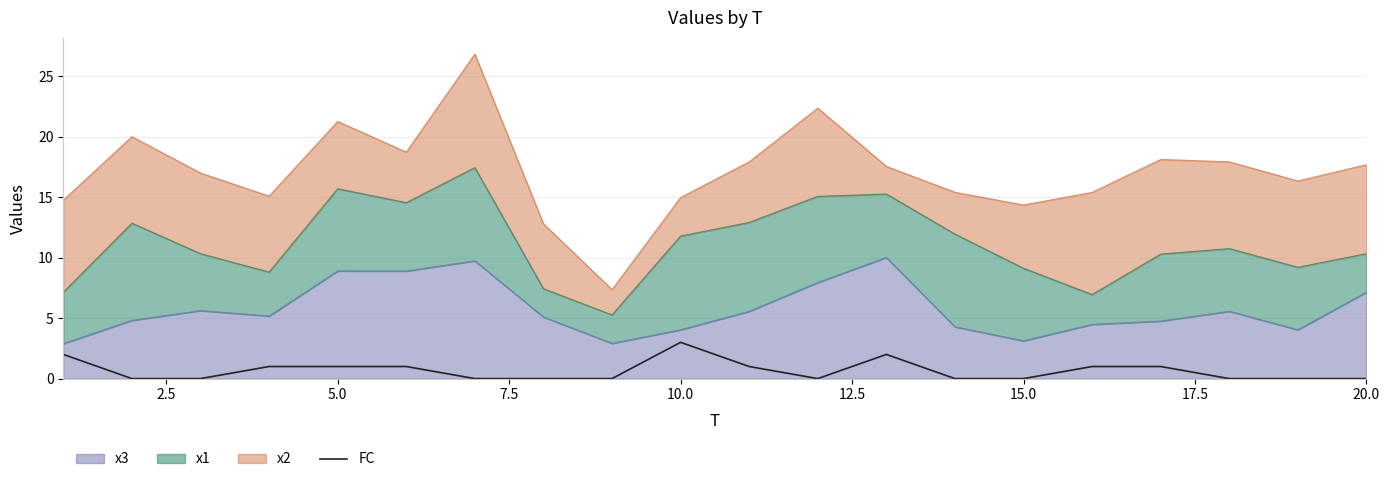

Does the chart have visible grid lines?

Yes